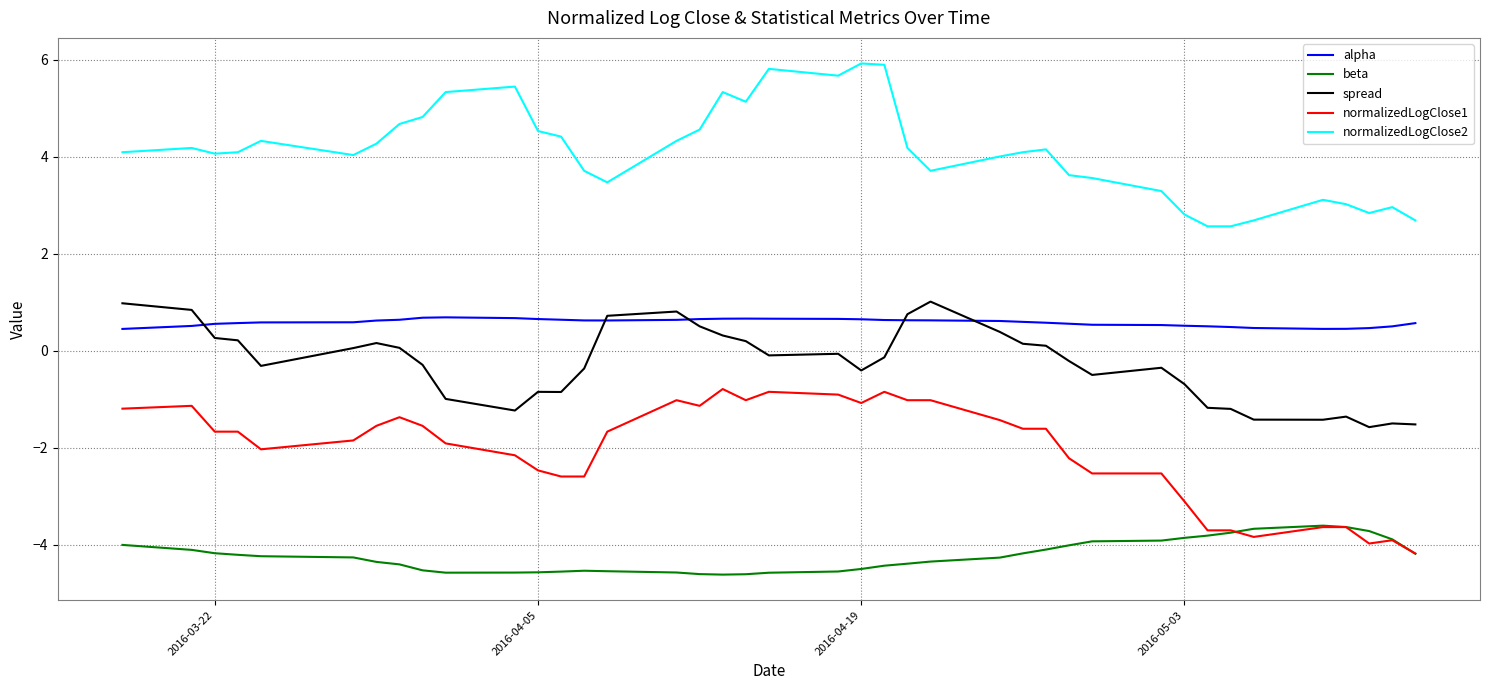

True or false: beta and spread intersect in this chart.

False